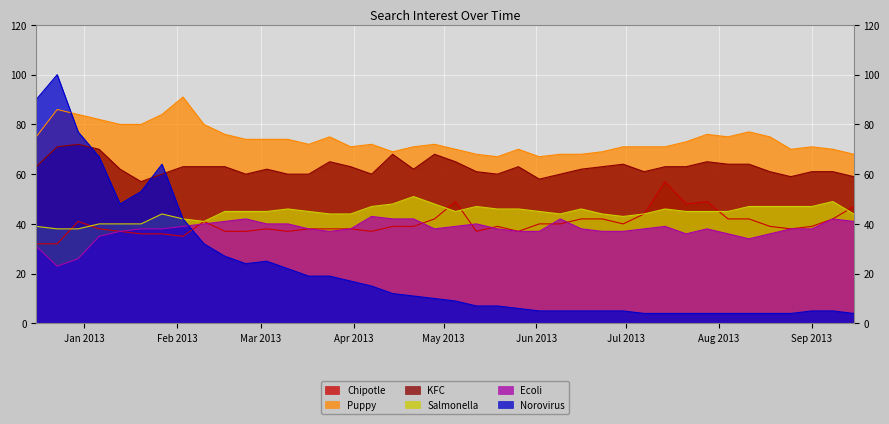

What is the minimum value shown in the chart?

4